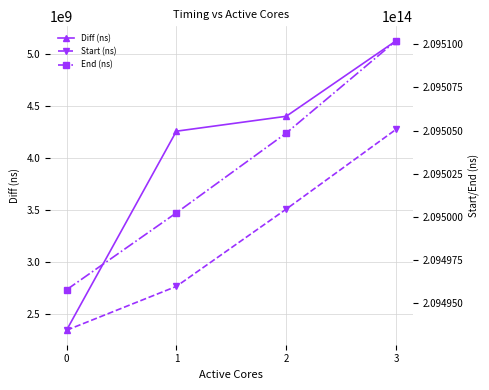

Where does the Diff (ns) series first go above 4403963542?

3